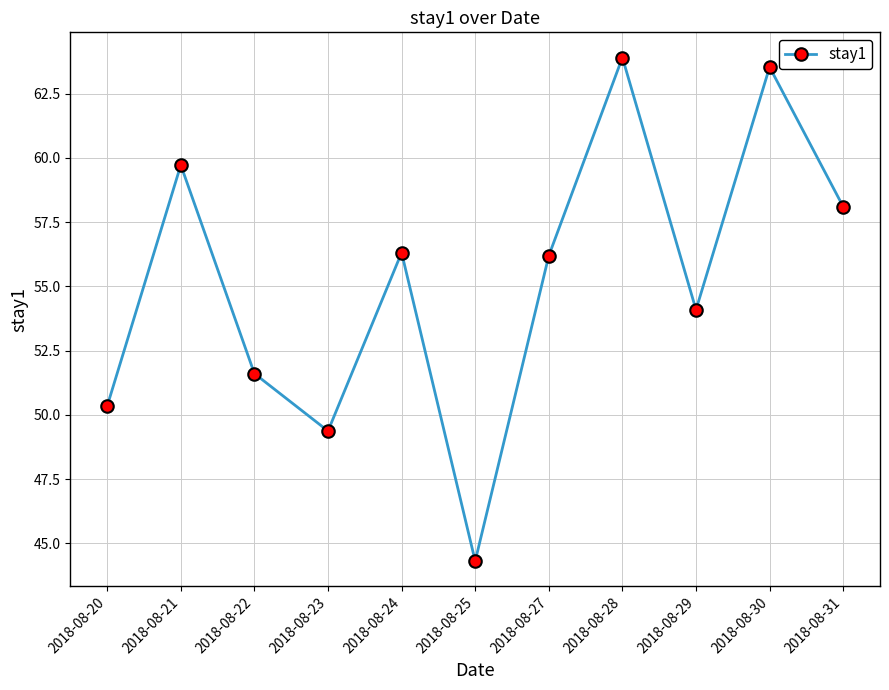

What is the sum of all values?

607.5